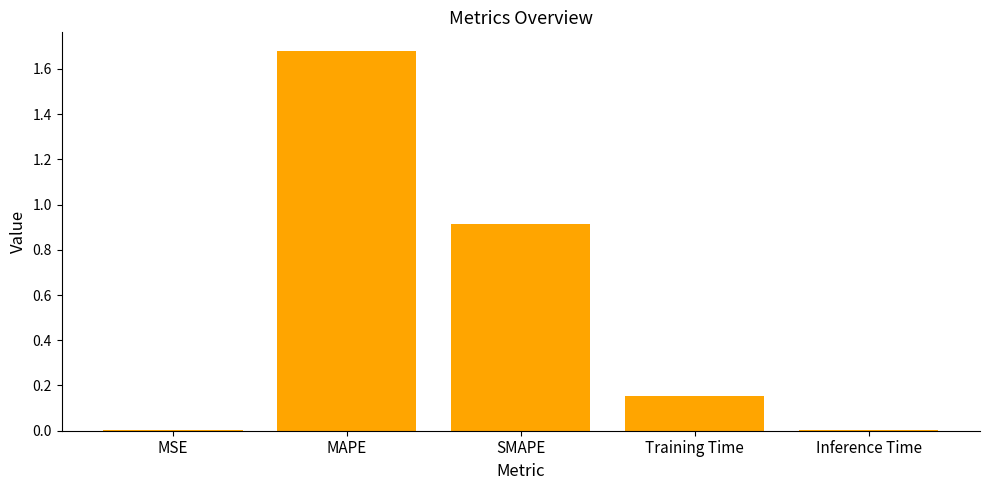

Is it true that the value at Inference Time is 0.0?

True